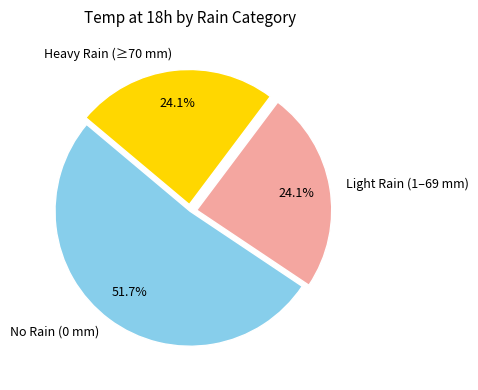

Which slice is the largest?

No Rain (0 mm)